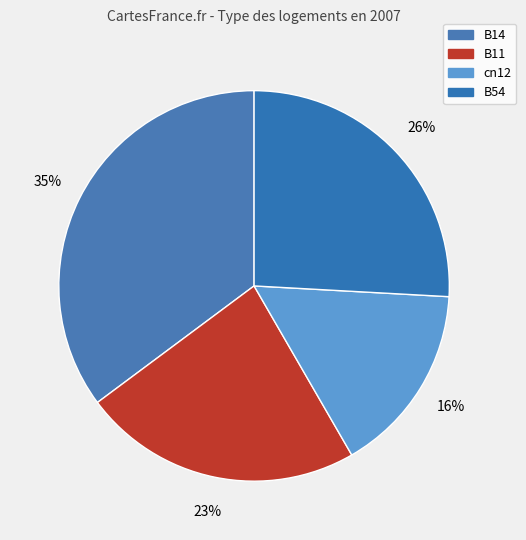

How many segments does this pie chart have?

4